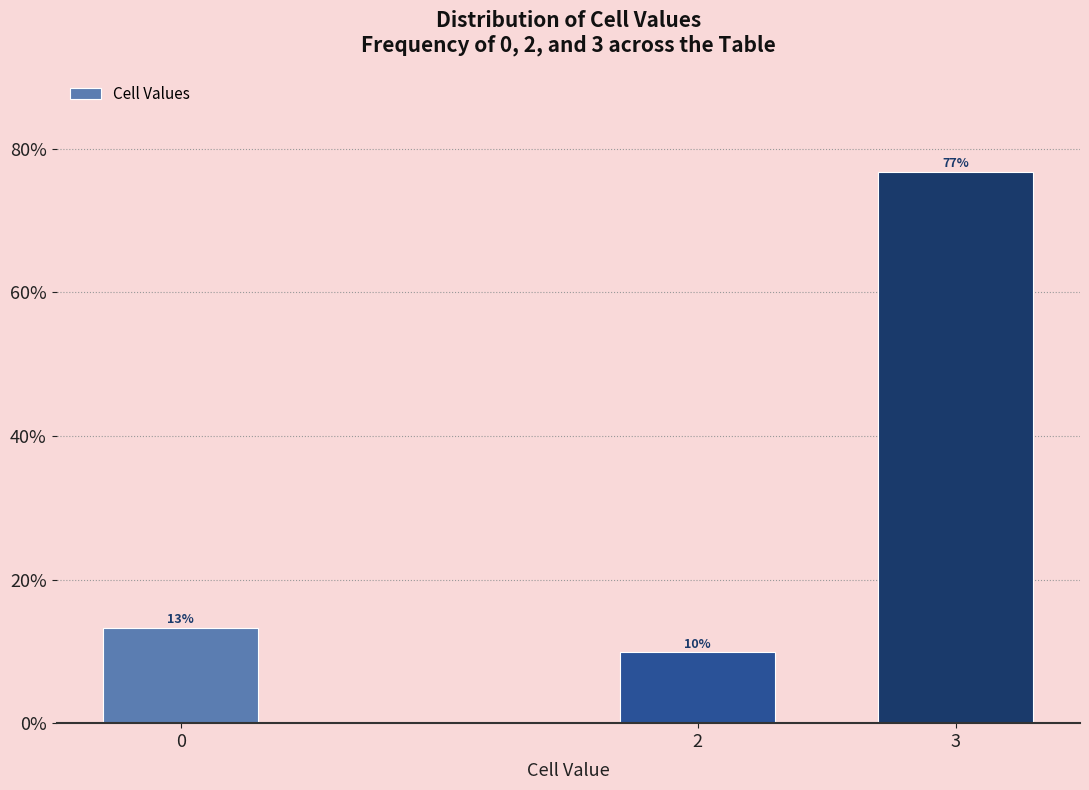

Are the bars horizontal?

No